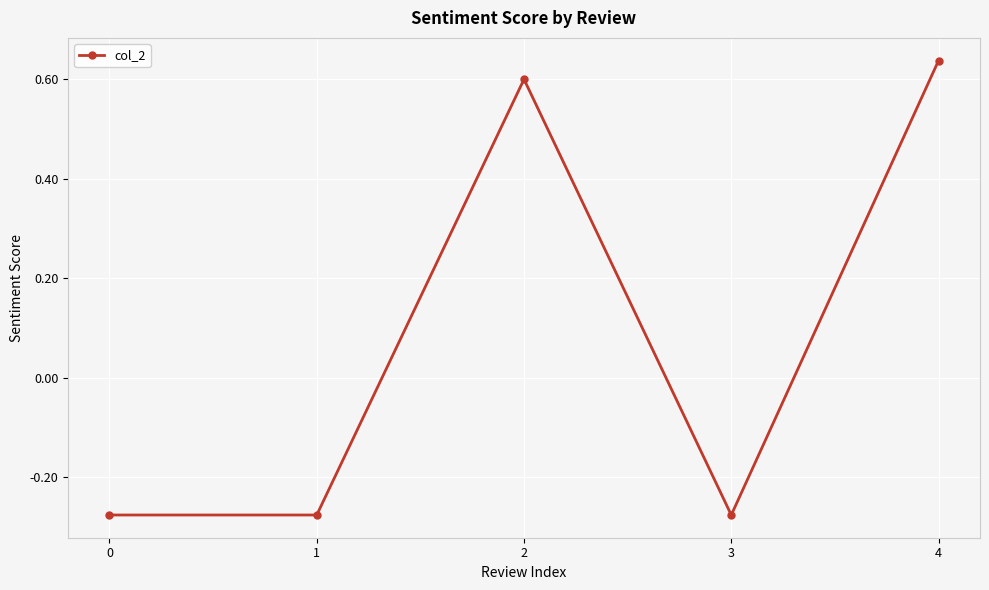

At which category does the data reach its first local peak?

2